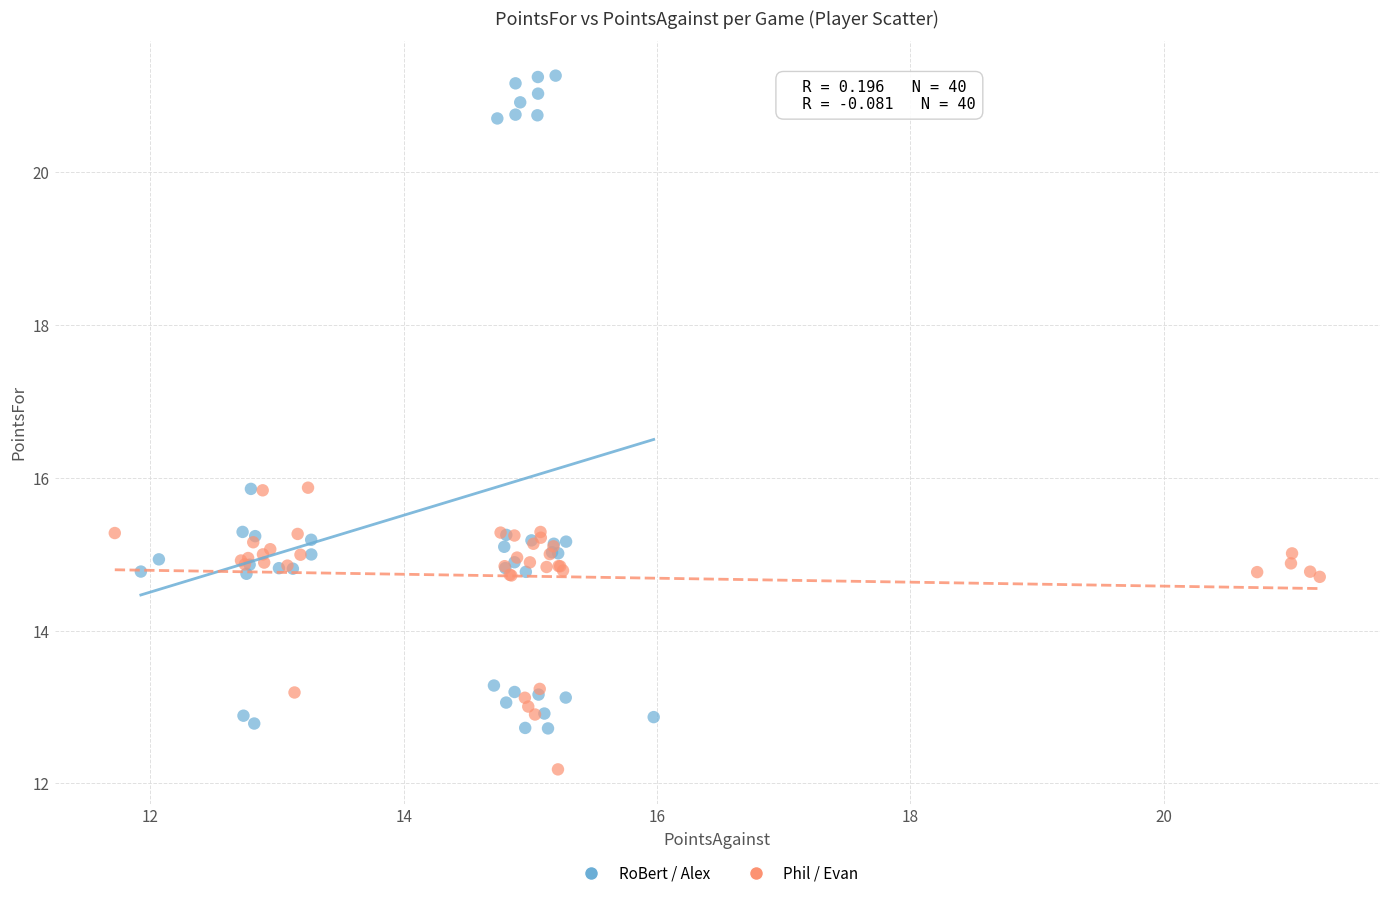

Which series has the widest spread of Y values?

RoBert / Alex